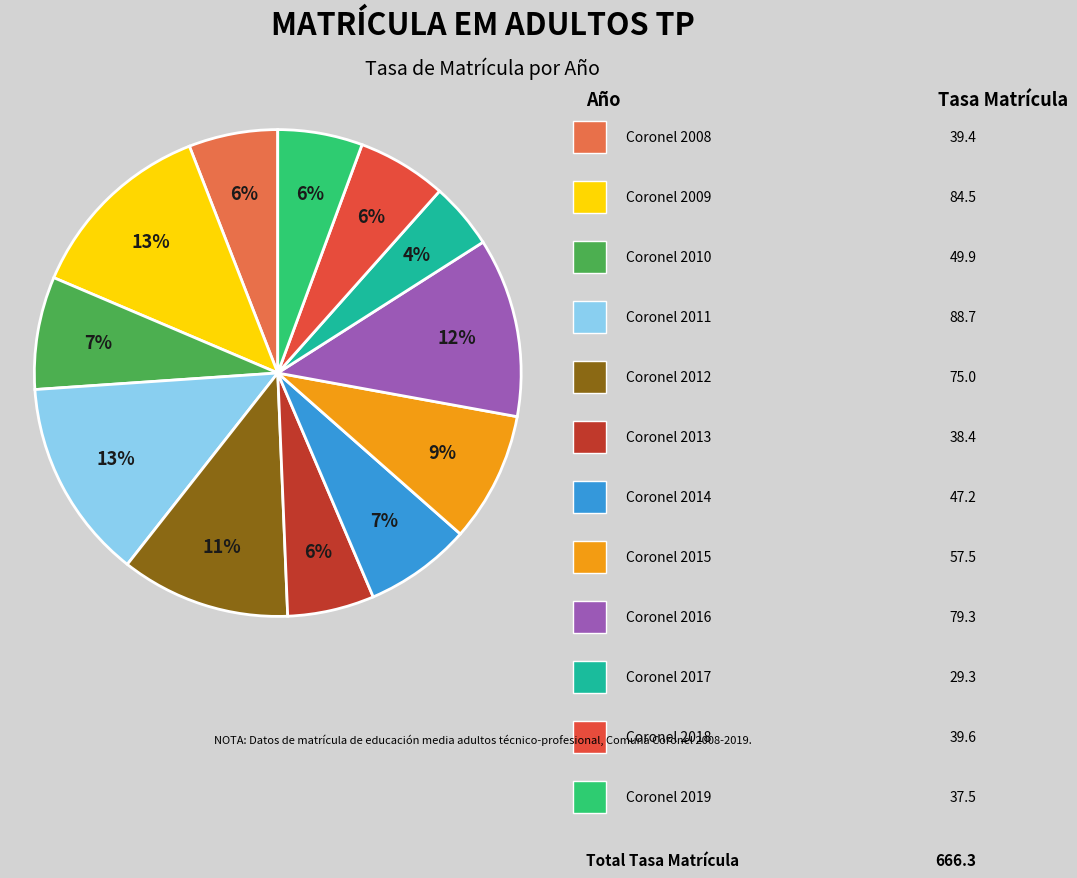

How many slices are in this pie chart?

12